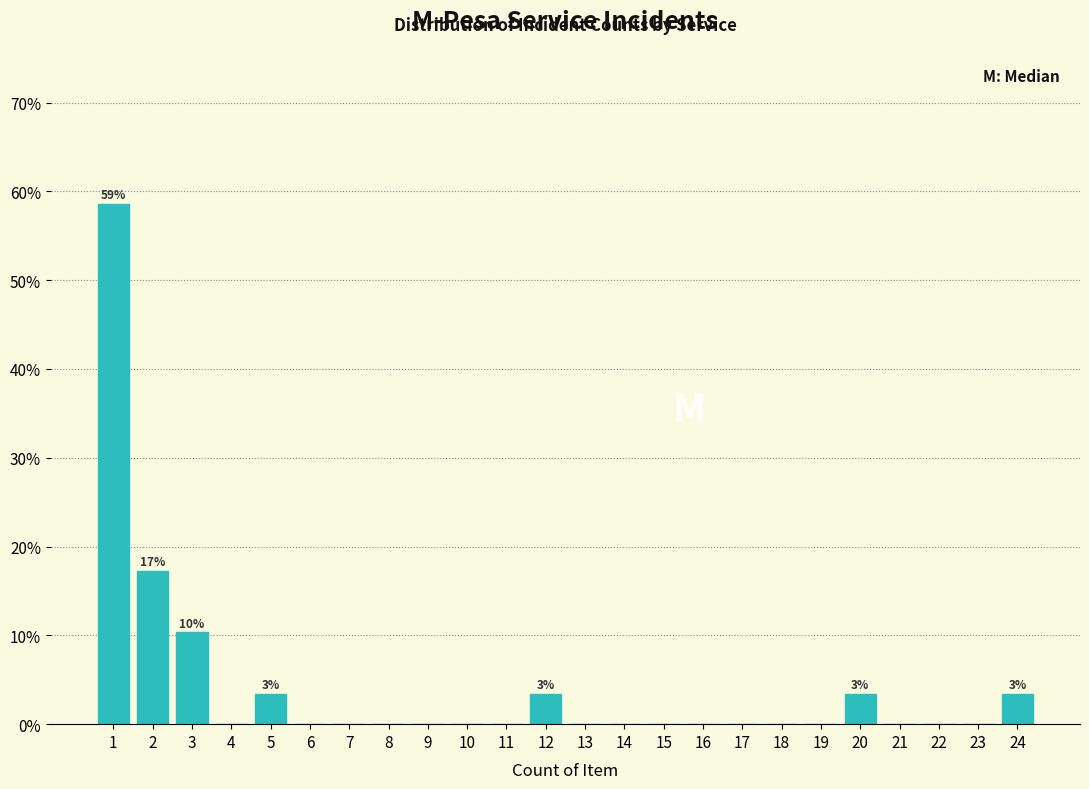

Over which range of the x-axis is the bar tallest?

0.5 to 1.5